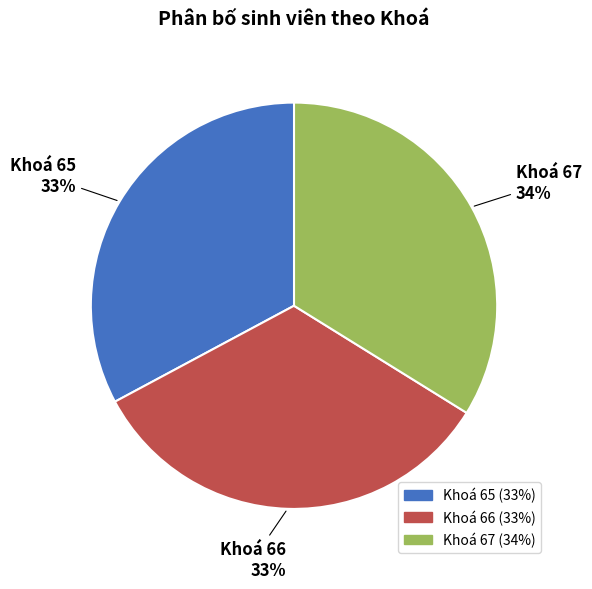

Which category has the biggest portion of the pie?

Khoá 67